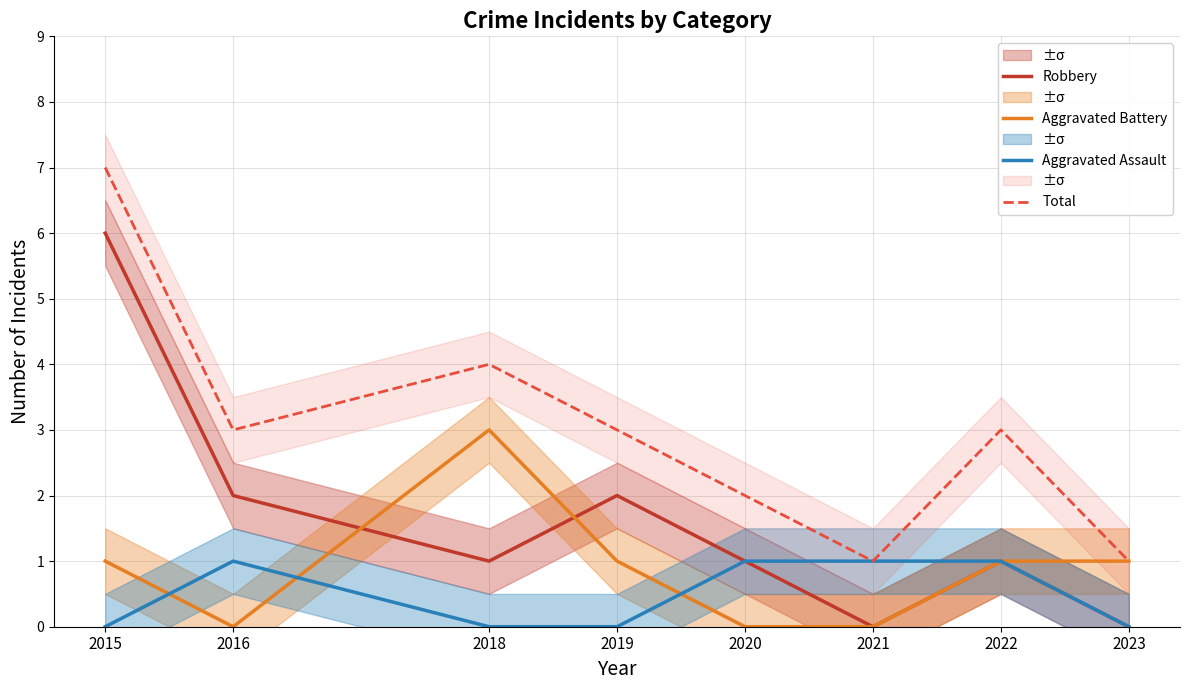

What is the difference between the maximum and minimum values in the Robbery series?

6